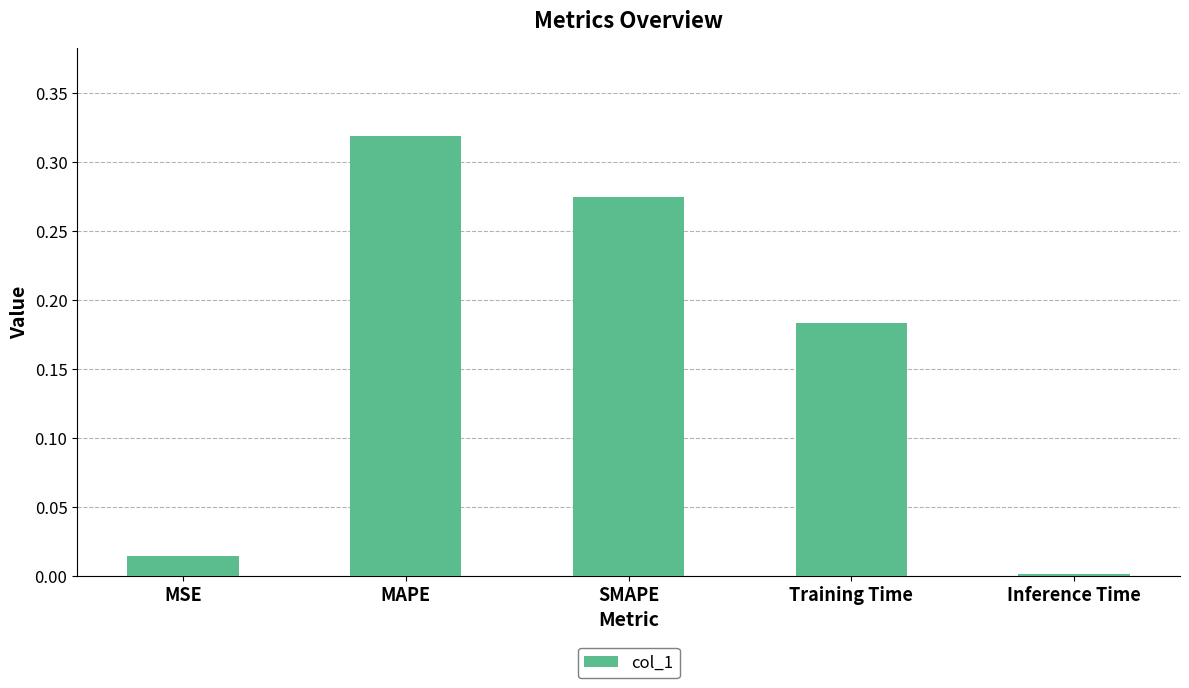

Which category has the highest value across all series?

MAPE